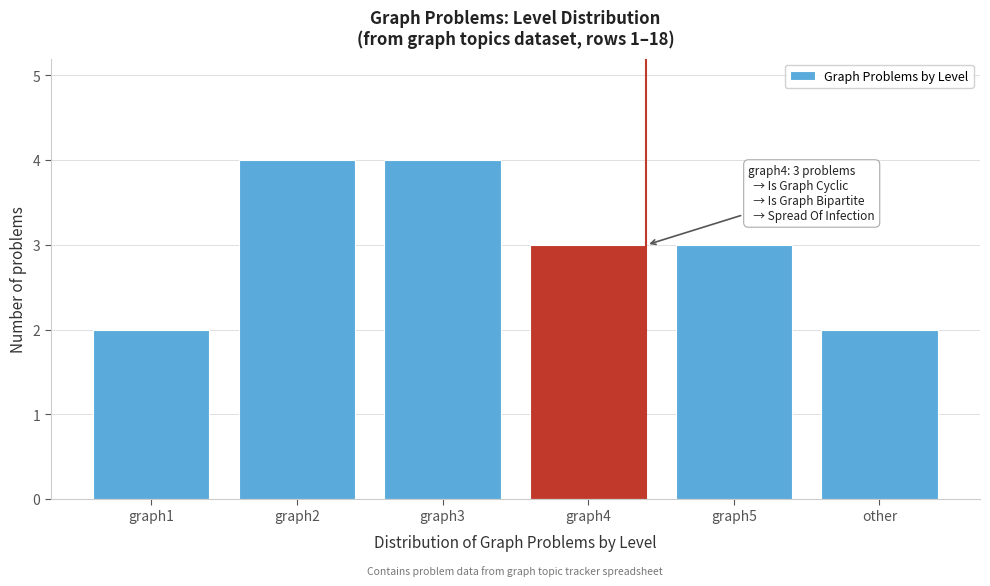

Reading left to right, what are all the values shown in this chart?

graph1=2	graph2=4	graph3=4	graph4=3	graph5=3	other=2